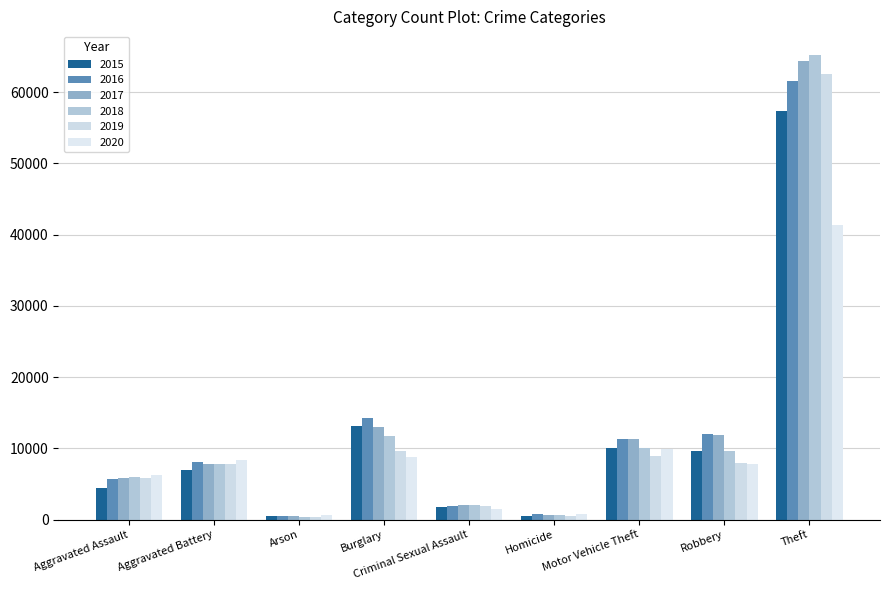

What is the difference between the second highest and second lowest values in the 2016 series?

13503